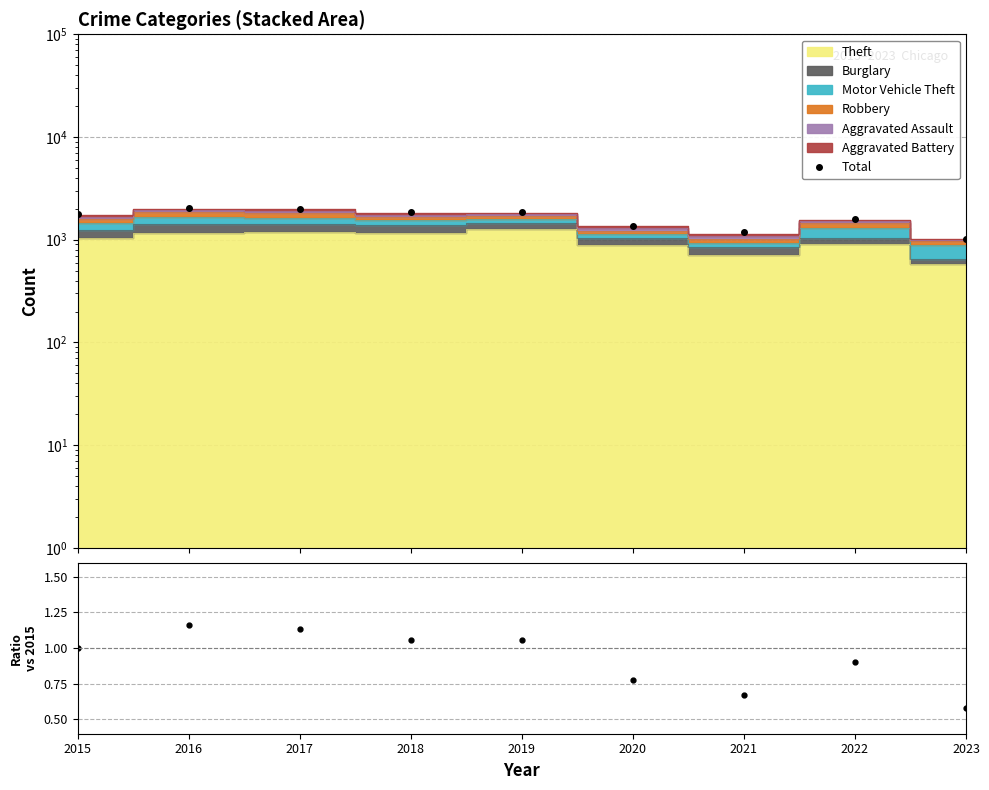

How many lines are shown in the chart?

2